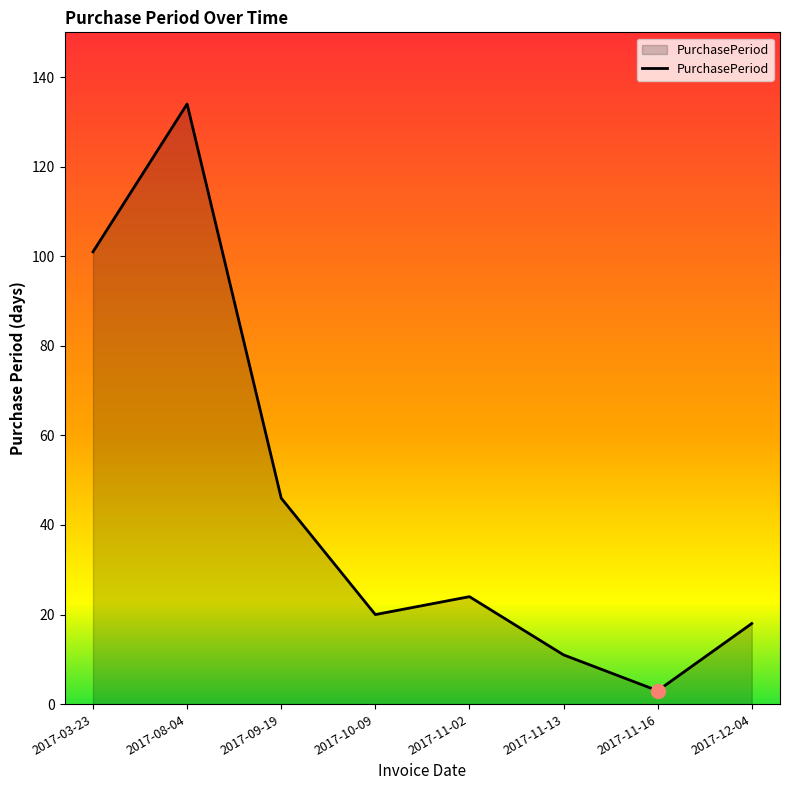

What is the sum of all values?

357